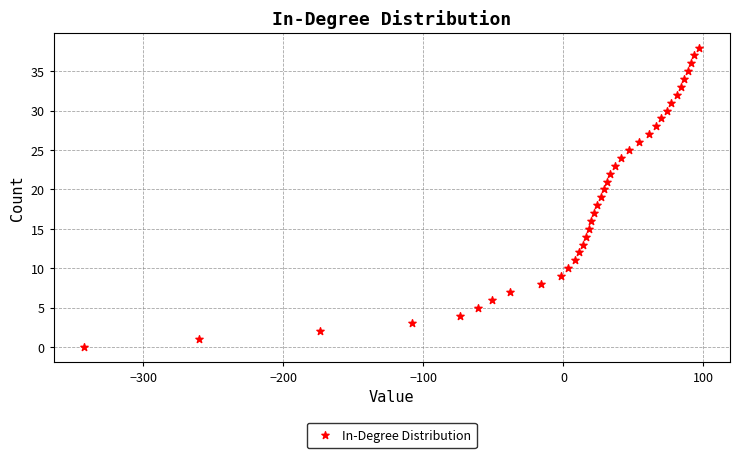

What is the range of X values (max minus min)?

439